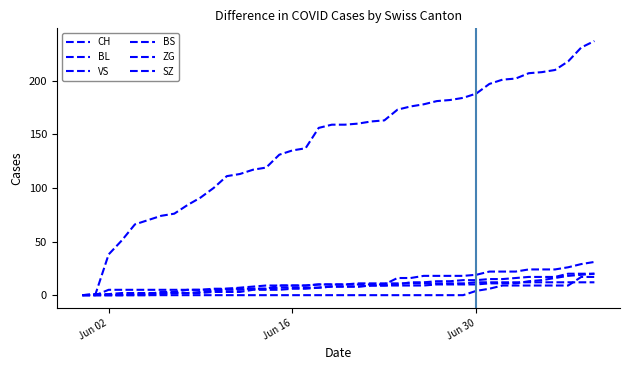

Reading left to right, extract all data points from this chart.

CH: 0	1	38	51	66	70	74	76	84	91	100	111	113	117	119	131	135	137	156	159	159	160	162	163	173	176	178	181	182	184	188	197	201	202	207	208	210	218	231	237
BL: 0	0	0	0	0	0	1	2	2	3	4	5	5	6	6	7	7	7	7	8	8	8	9	9	9	9	9	10	10	10	10	11	11	11	13	14	16	18	19	20
VS: 0	1	1	2	2	2	2	2	2	2	3	3	3	5	5	5	6	6	7	8	8	8	9	9	10	12	12	13	13	14	14	15	15	16	17	17	17	20	20	20
BS: 0	0	0	0	1	1	3	3	5	5	5	6	7	8	9	9	9	9	10	10	10	11	11	11	11	11	11	11	11	11	12	12	12	12	12	12	12	12	12	12
ZG: 0	0	5	5	5	5	5	5	5	5	6	6	6	6	6	9	9	9	10	10	10	10	10	10	16	16	18	18	18	18	19	22	22	22	24	24	24	26	29	31
SZ: 0	0	0	0	0	0	0	0	0	0	0	0	0	0	0	0	0	0	0	0	0	0	0	0	0	0	0	0	0	0	4	6	9	9	9	9	9	9	17	17